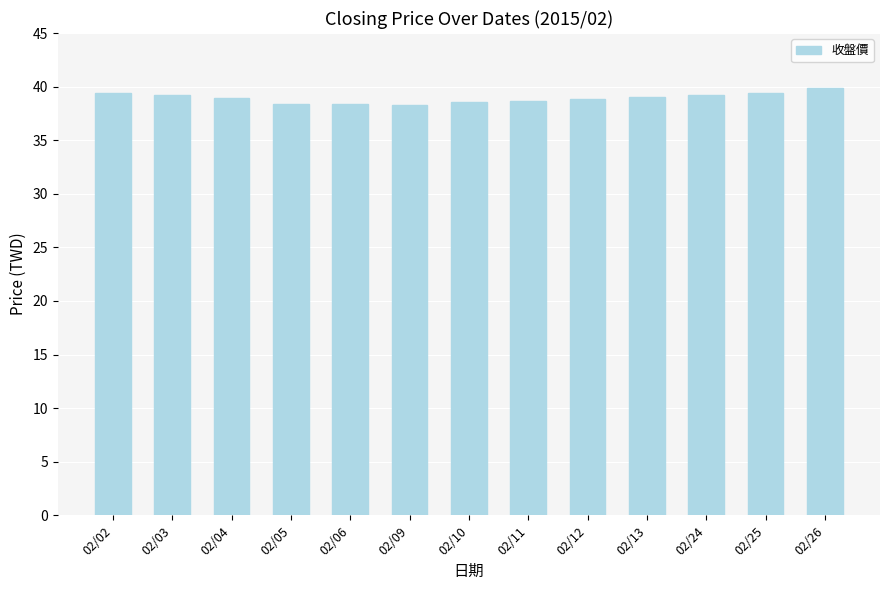

What is the sum of the values at 02/04 and 02/12?

77.7